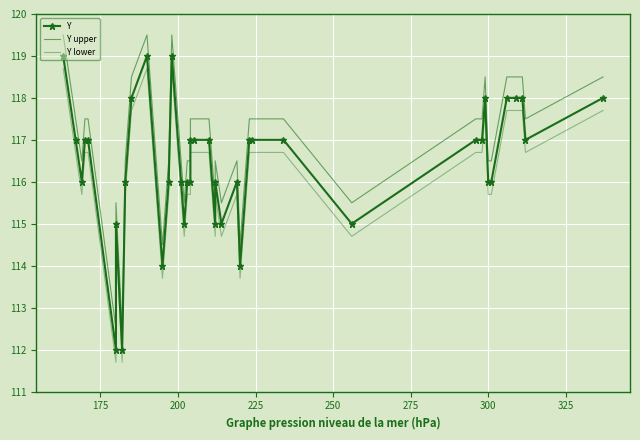

What is the sum of all Y upper values?

4676.0